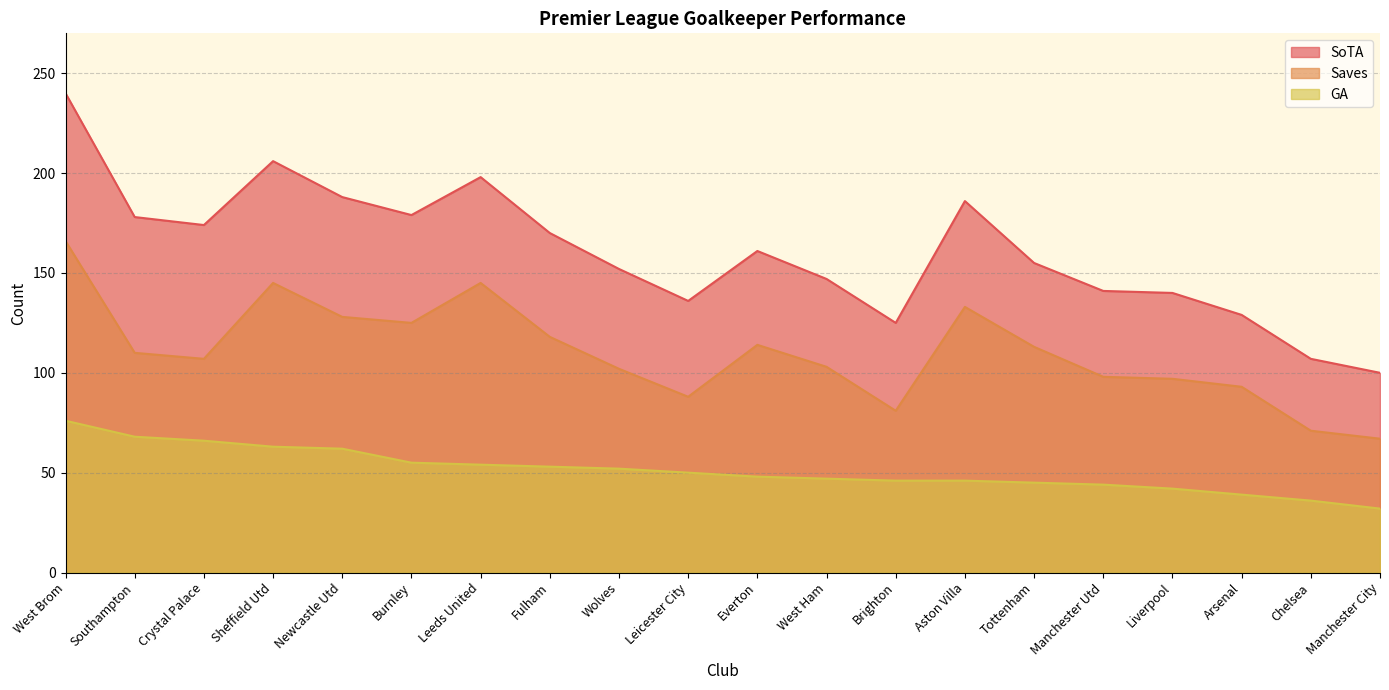

What value does the SoTA series have at West Brom?

240